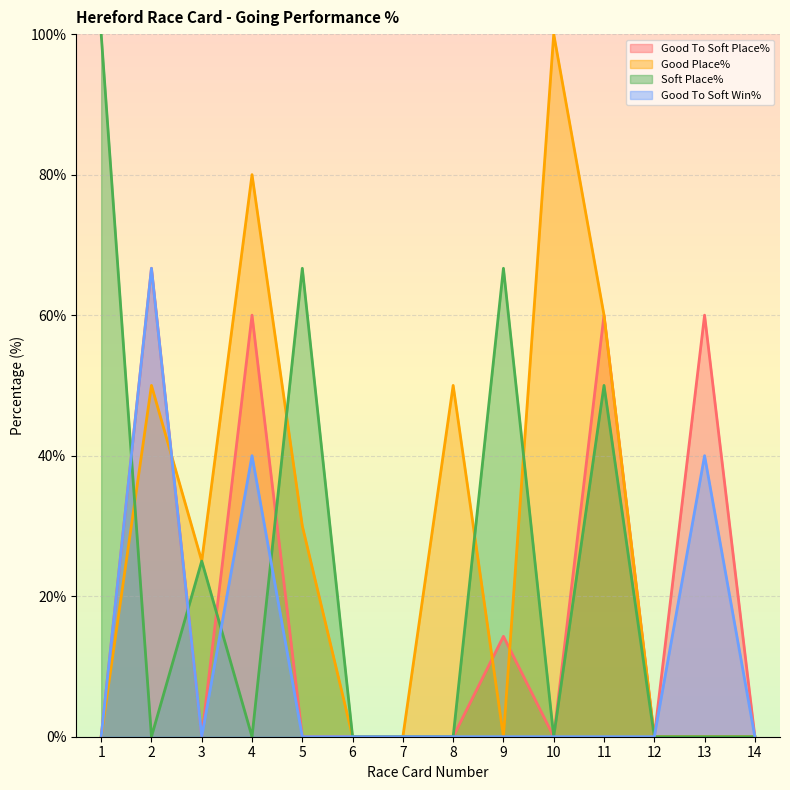

How many lines are shown in the chart?

4